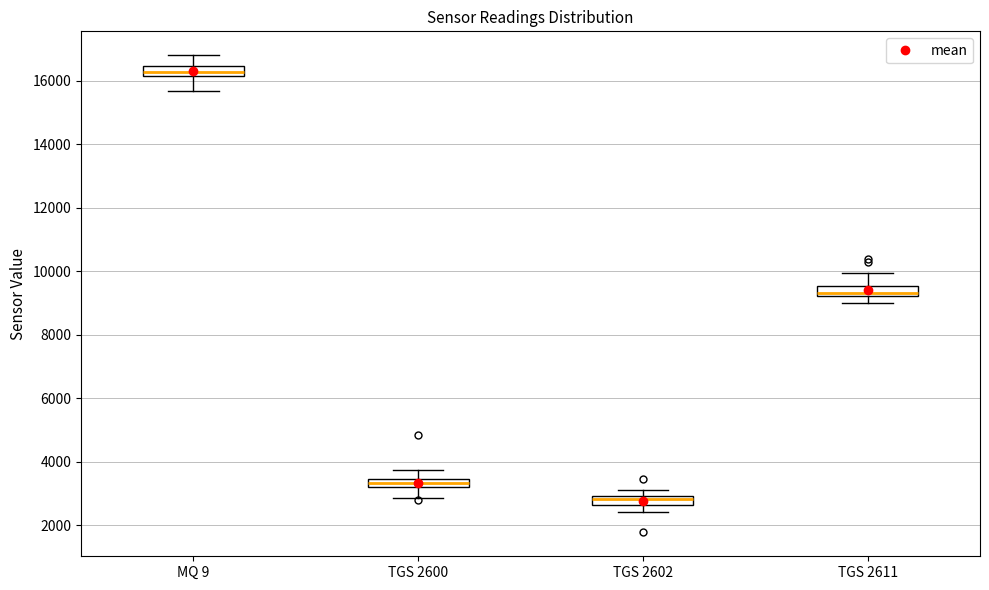

Which box's median line is the lowest?

TGS 2602